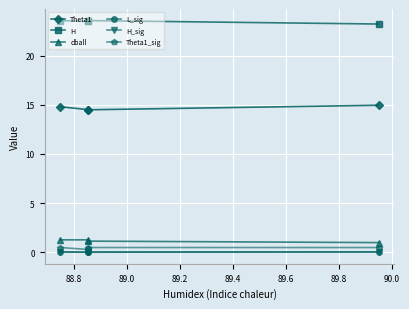

What is the difference between the second highest and minimum values in the Theta1_sig series?

0.2